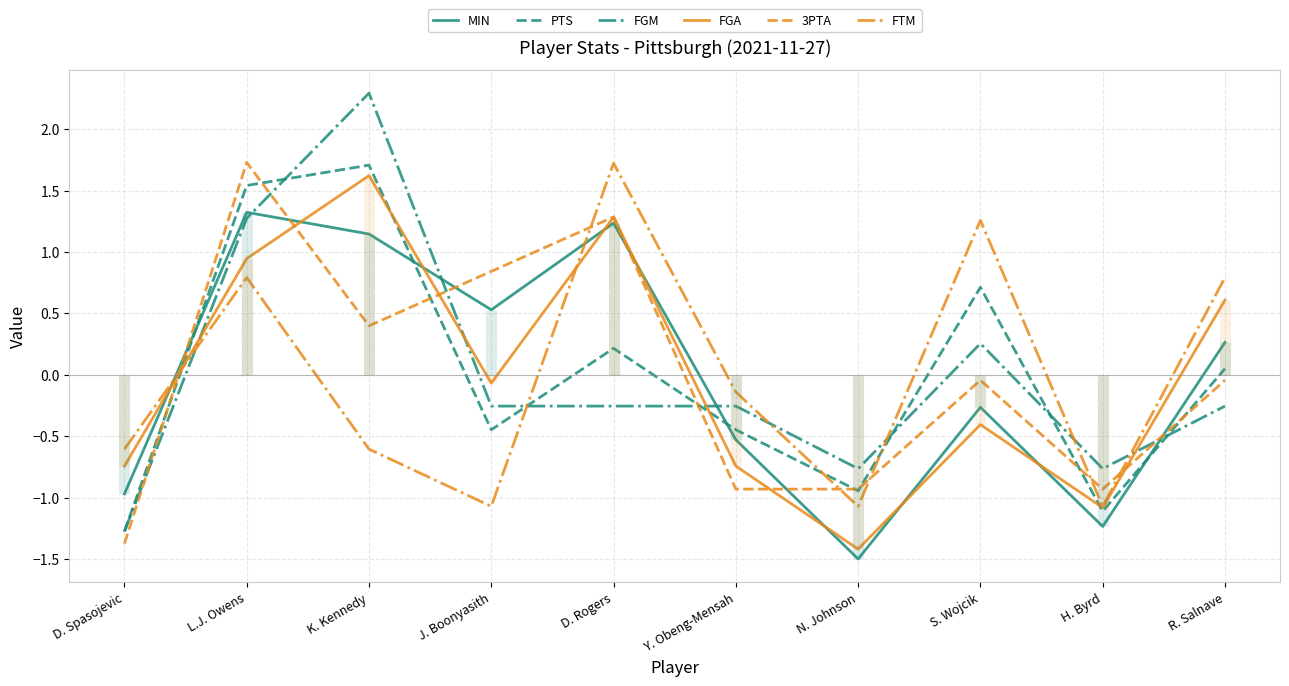

What value does the MIN series have at D. Spasojevic?

-1.0